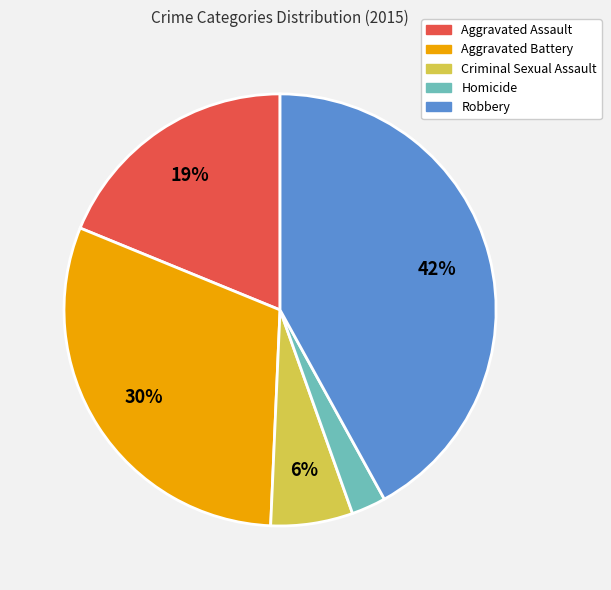

Rank the categories by value from lowest to highest.

Homicide, Criminal Sexual Assault, Aggravated Assault, Aggravated Battery, Robbery